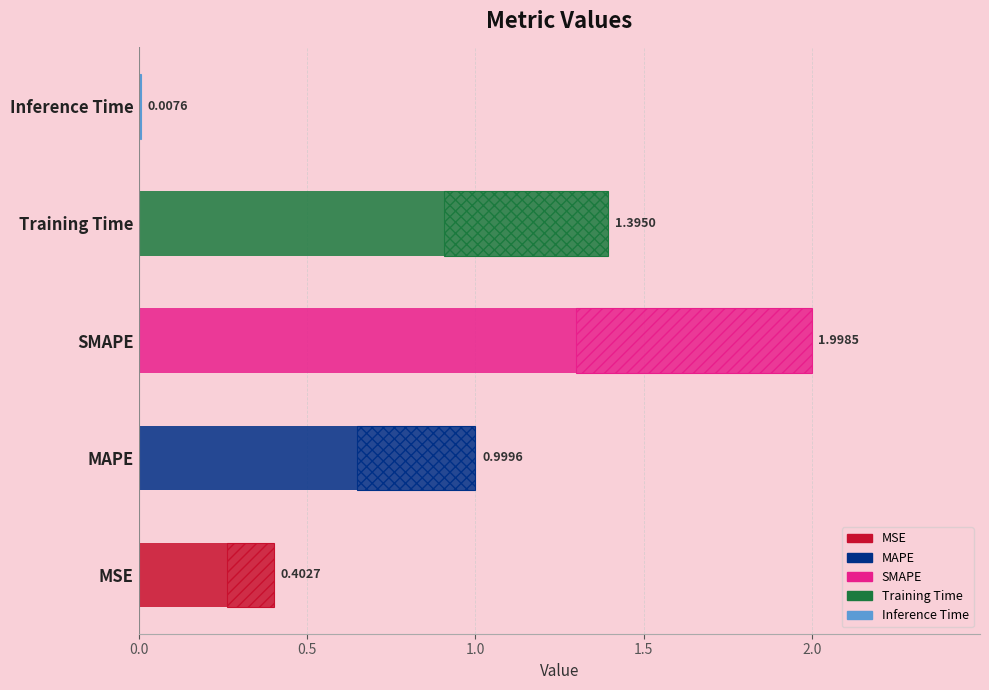

Rank the categories by value from highest to lowest.

SMAPE, Training Time, MAPE, MSE, Inference Time